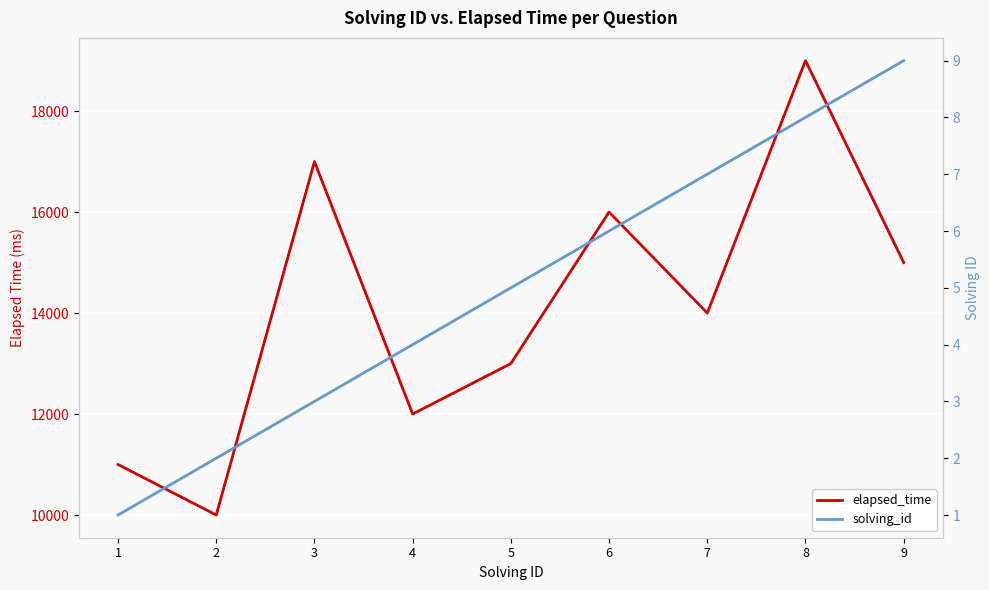

At which category is the sum across all series the highest?

8